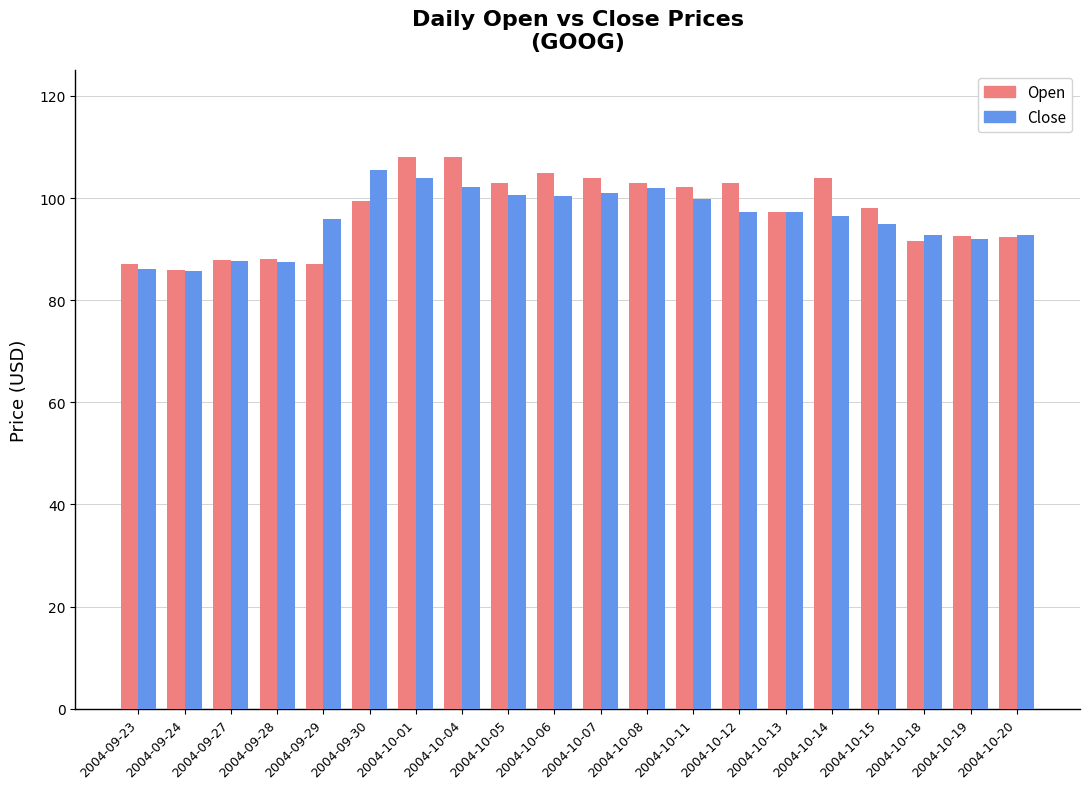

What is the difference between the highest and lowest values at 2004-10-11?

2.3